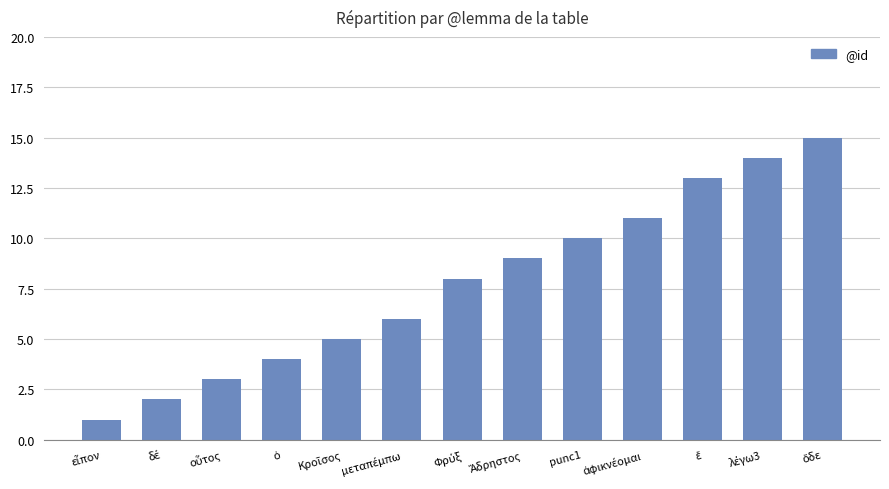

What is the maximum value shown in the chart?

15